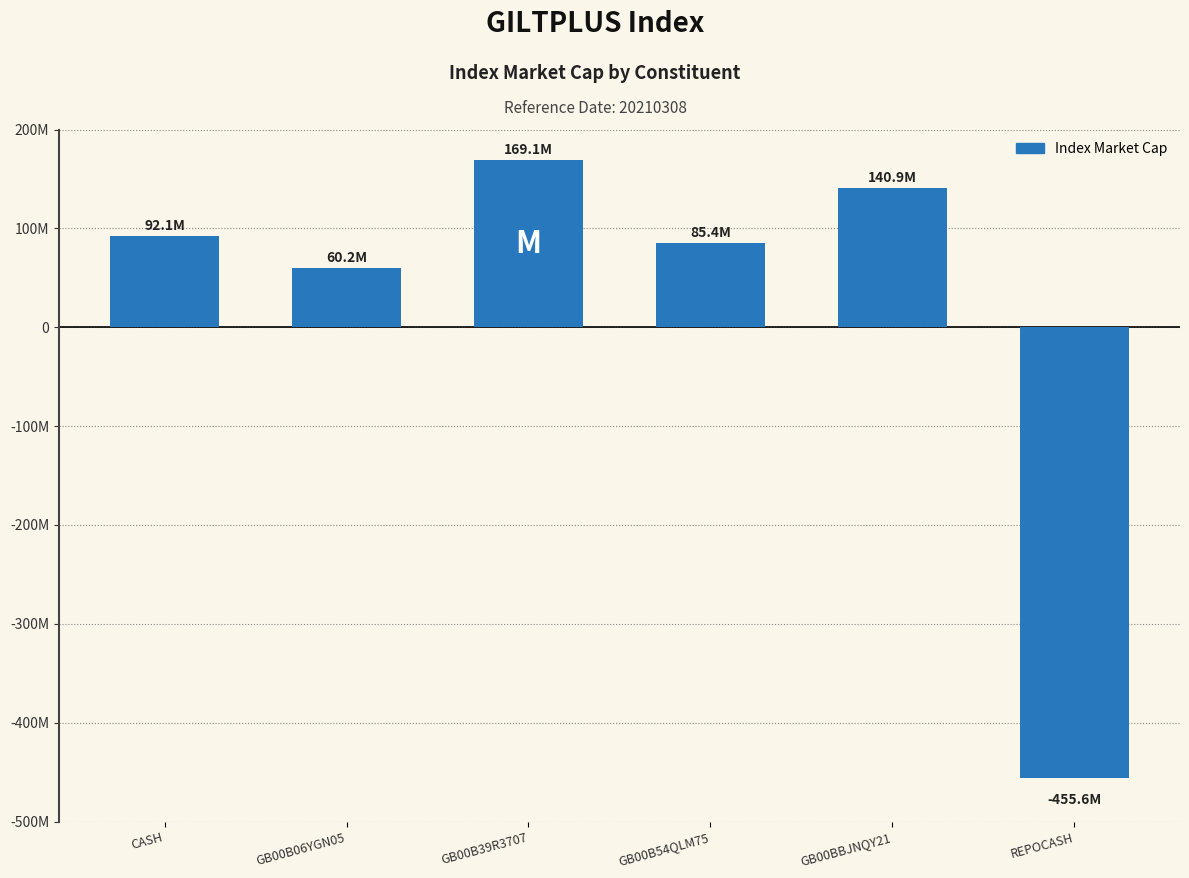

Are the bars grouped side by side (vs. stacked)?

No